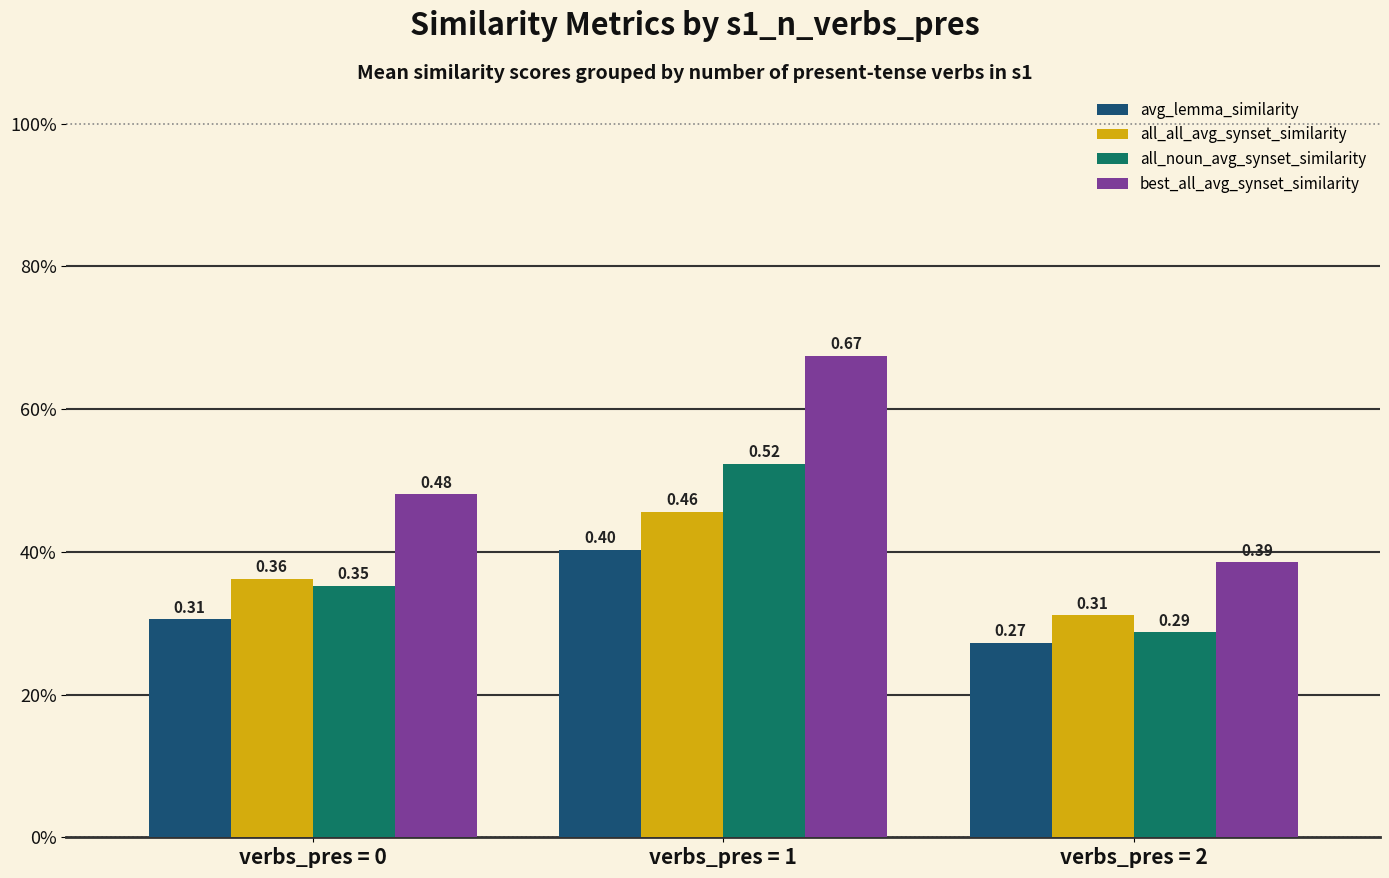

At which label is avg_lemma_similarity closest to 0?

verbs_pres = 2